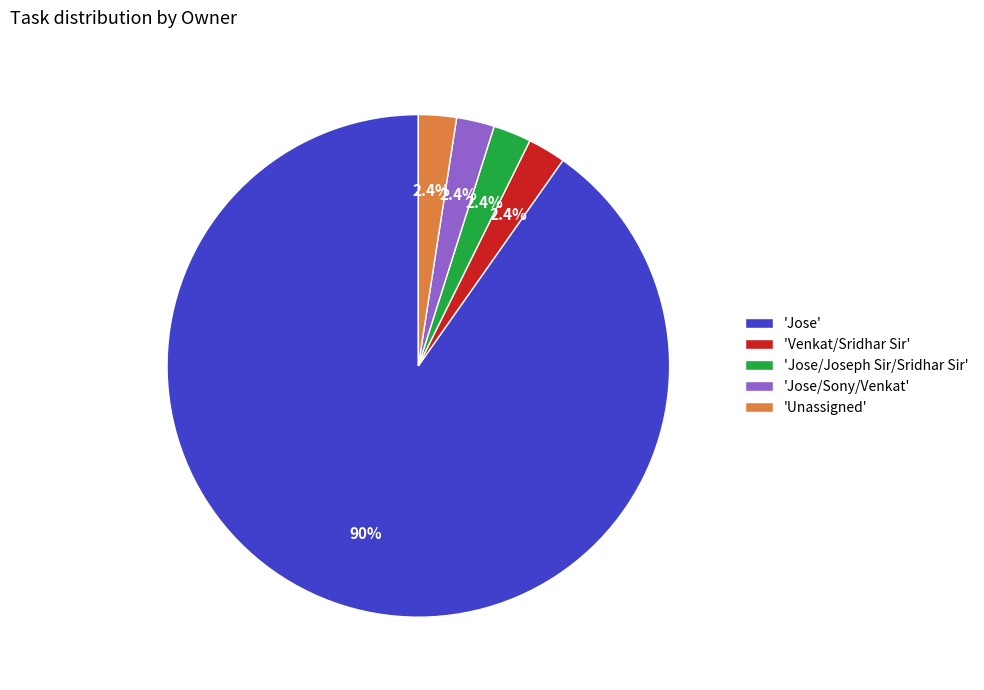

Does 'Jose/Joseph Sir/Sridhar Sir' account for over 50% of the chart?

No